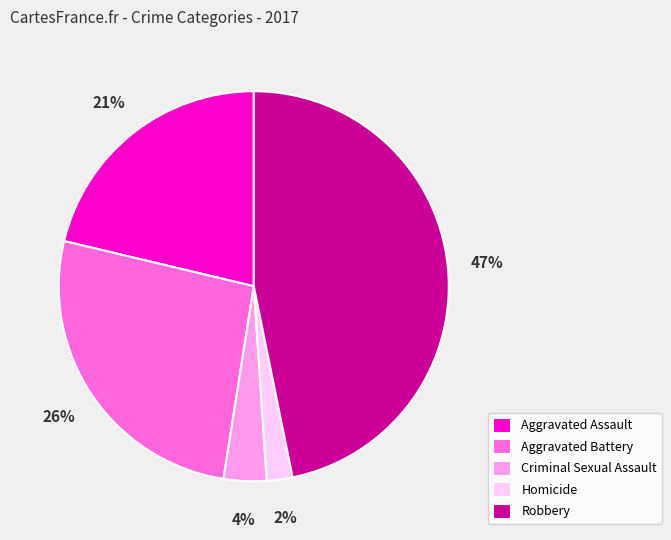

What is the largest slice in the pie chart?

Robbery